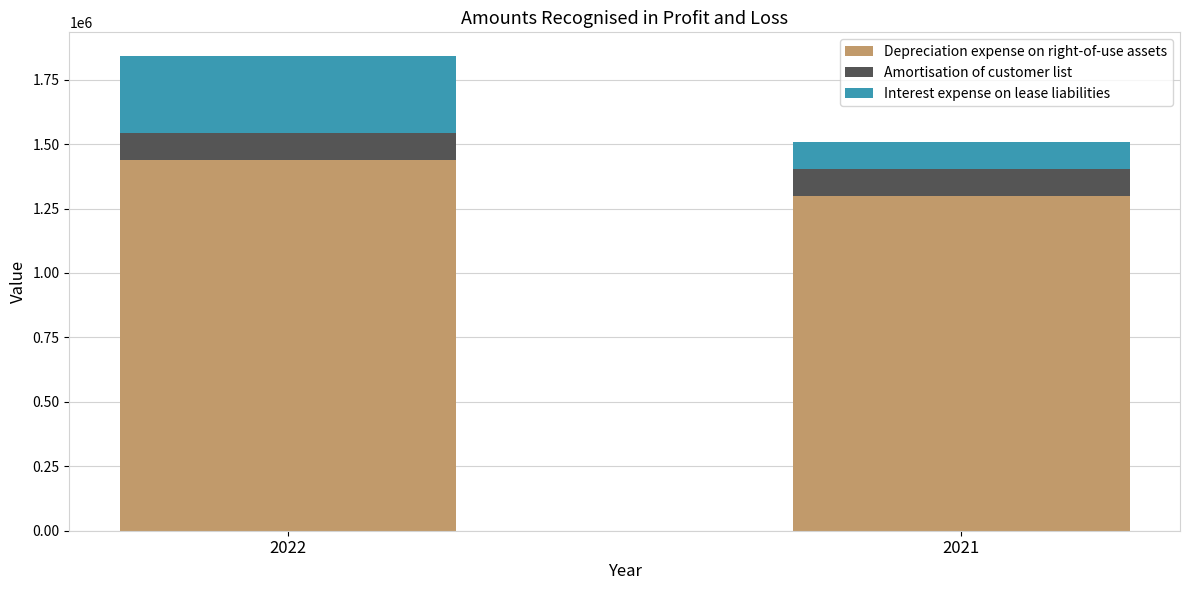

What is the total value across all series at 2021?

1507821